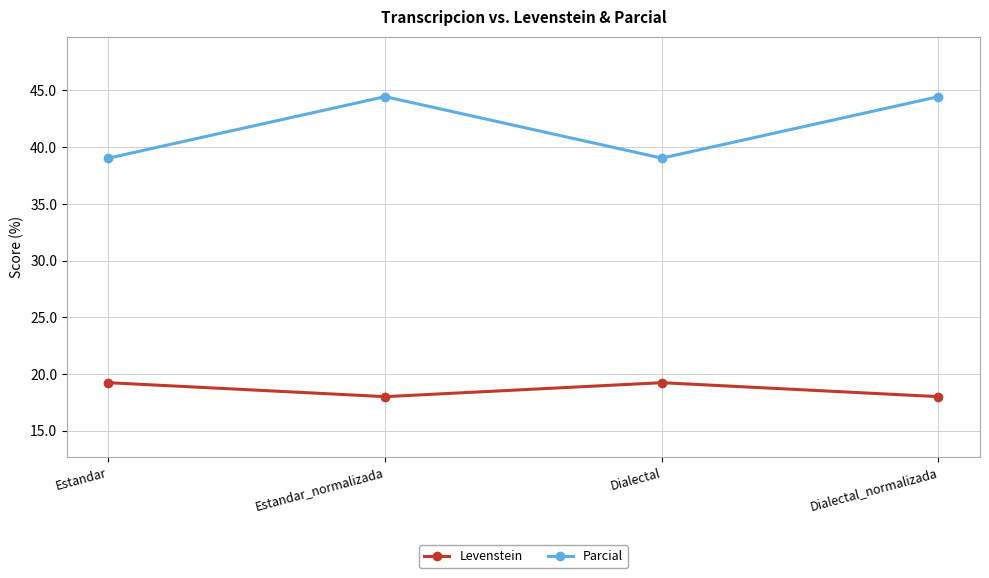

How many categories are shown in the chart?

4